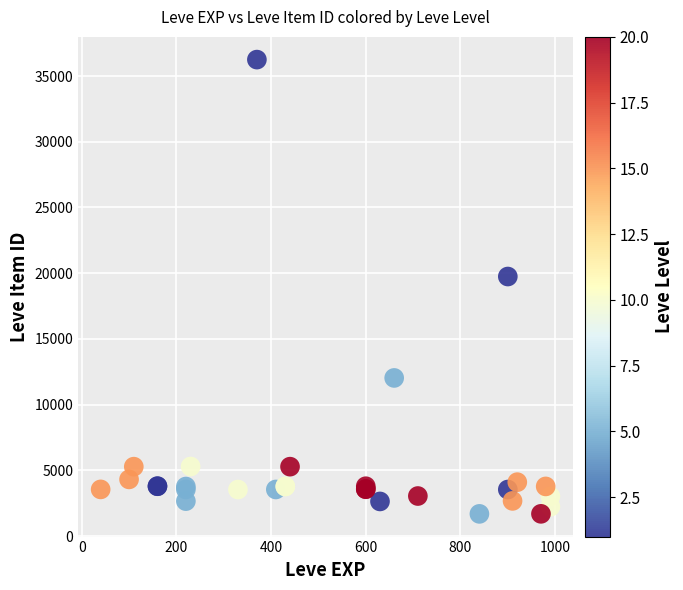

What Y value in the scatter plot is closest to 18967?

19744